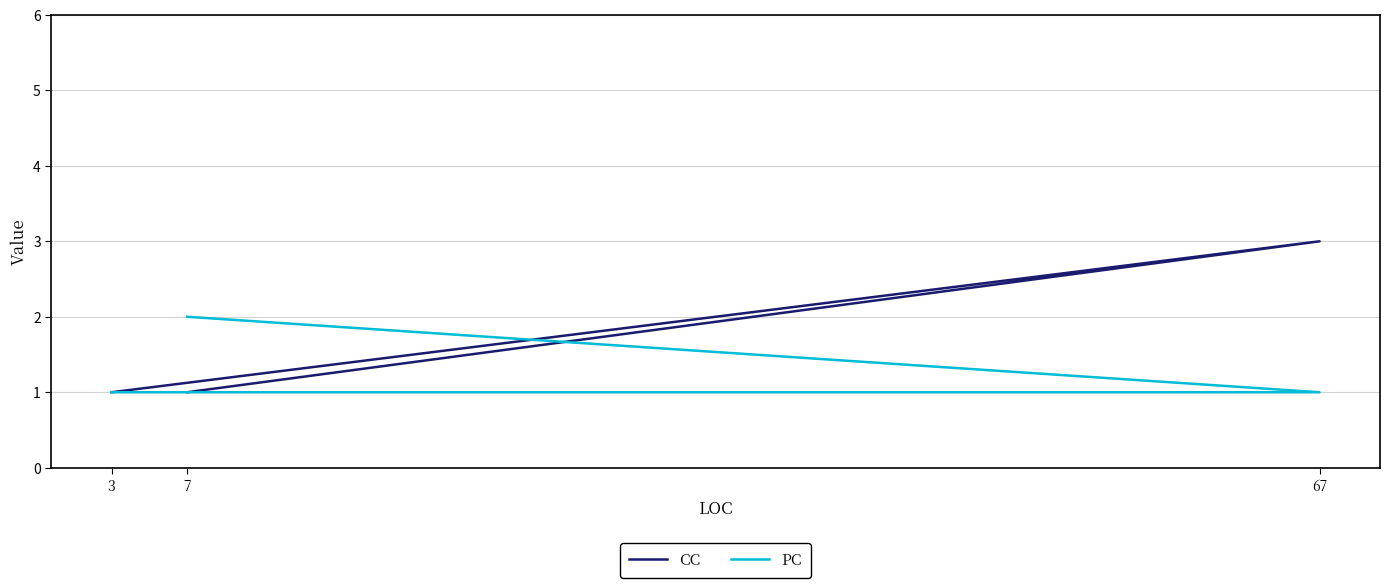

What value does the CC series have at 67?

3